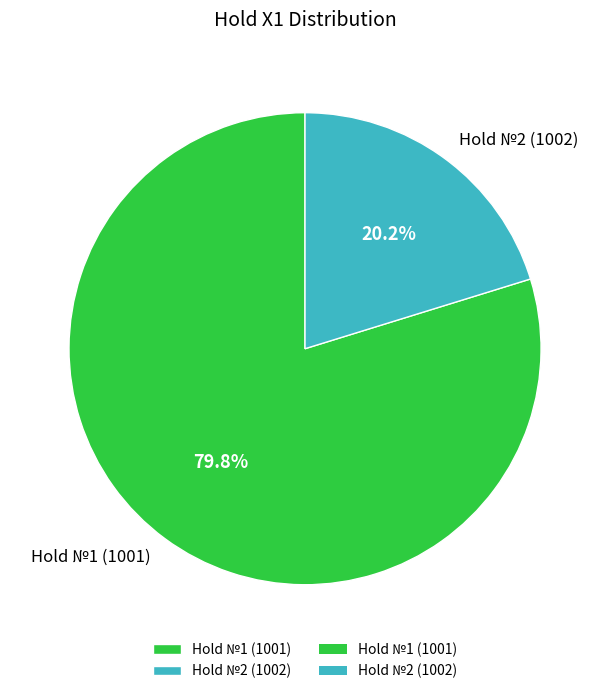

To the nearest percent, what is the average slice percentage?

50%